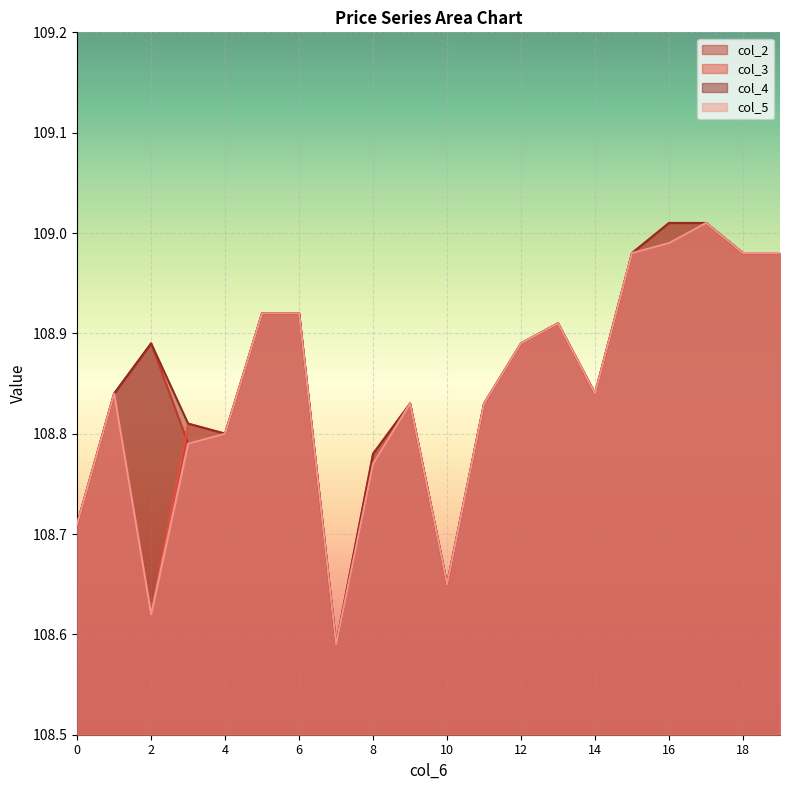

Reading left to right, transcribe all the data shown in this chart.

col_2: 108.7	108.8	108.9	108.8	108.8	108.9	108.9	108.6	108.8	108.8	108.7	108.8	108.9	108.9	108.8	109.0	109.0	109.0	109.0	109.0
col_3: 108.7	108.8	108.6	108.8	108.8	108.9	108.9	108.6	108.8	108.8	108.7	108.8	108.9	108.9	108.8	109.0	109.0	109.0	109.0	109.0
col_4: 108.7	108.8	108.9	108.8	108.8	108.9	108.9	108.6	108.8	108.8	108.7	108.8	108.9	108.9	108.8	109.0	109.0	109.0	109.0	109.0
col_5: 108.7	108.8	108.6	108.8	108.8	108.9	108.9	108.6	108.8	108.8	108.7	108.8	108.9	108.9	108.8	109.0	109.0	109.0	109.0	109.0